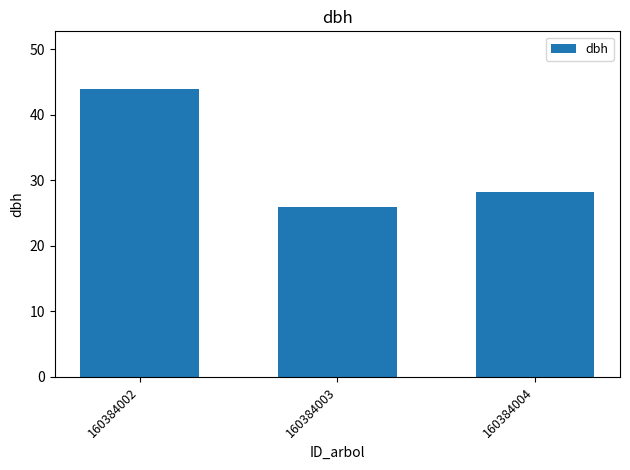

What is the ratio of the value at 160384002 to the value at 160384004?

1.6